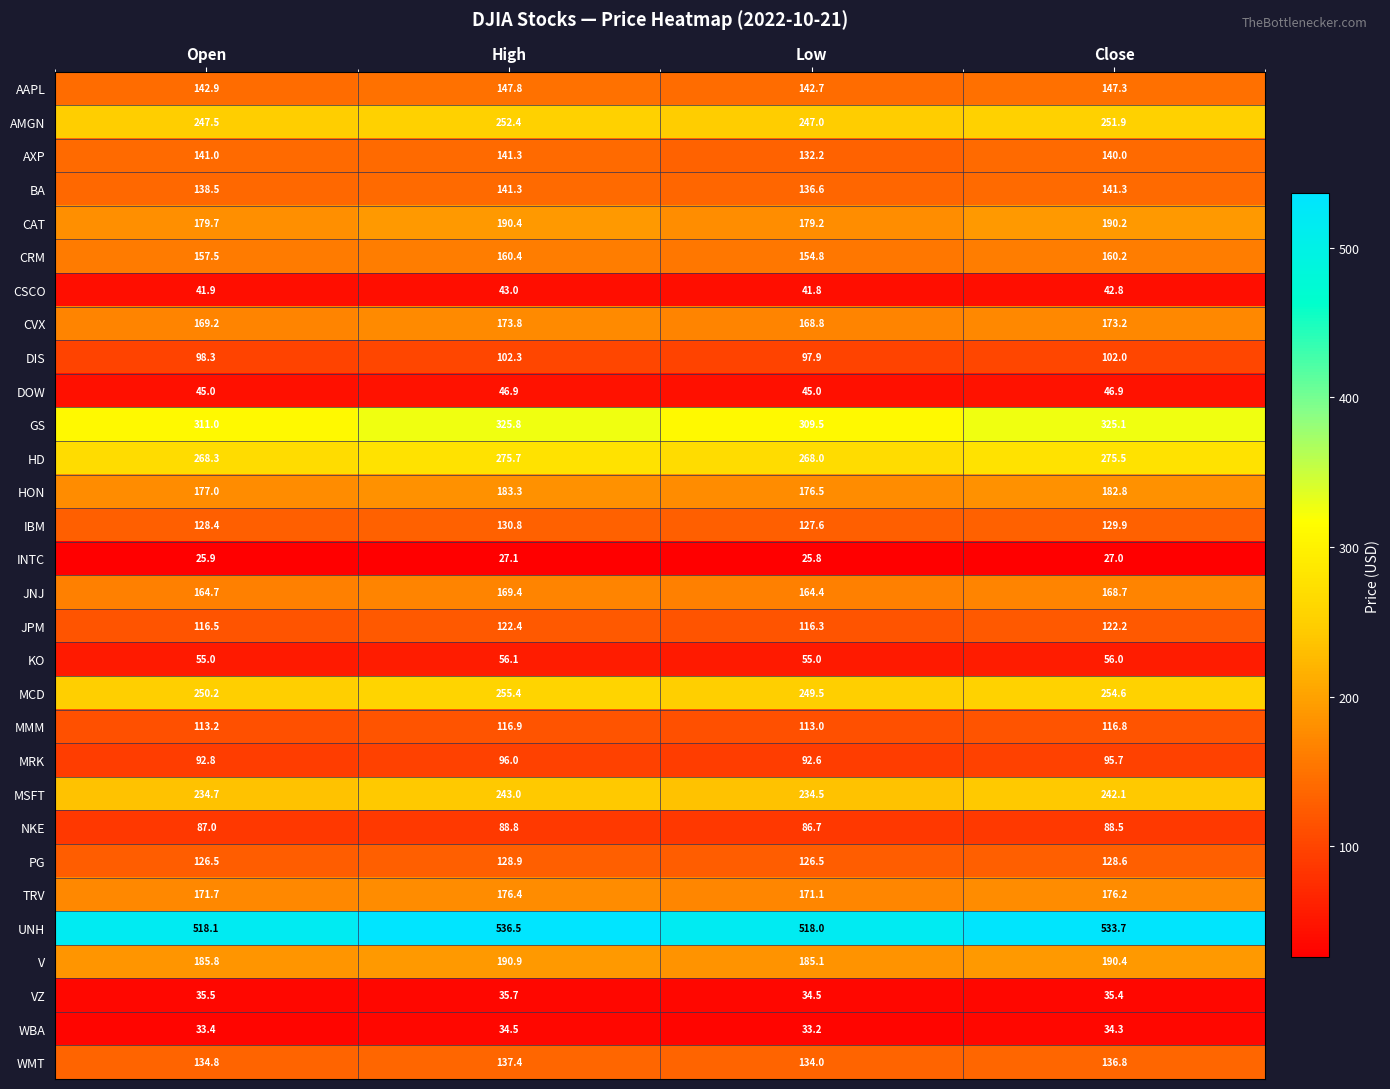

Which label corresponds to the smallest value in the chart?

Low